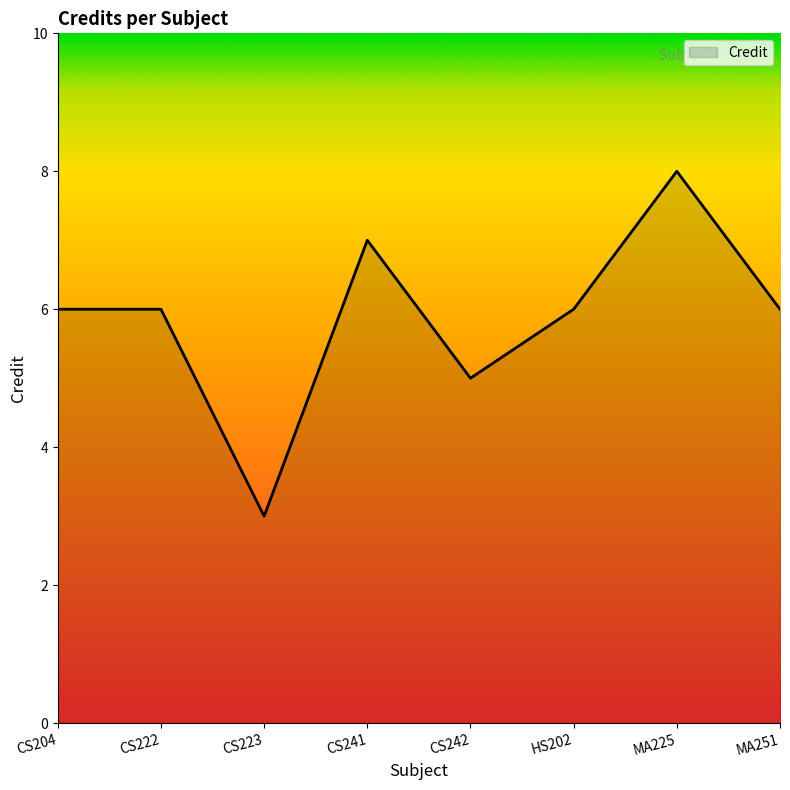

What position from the right is CS241?

5